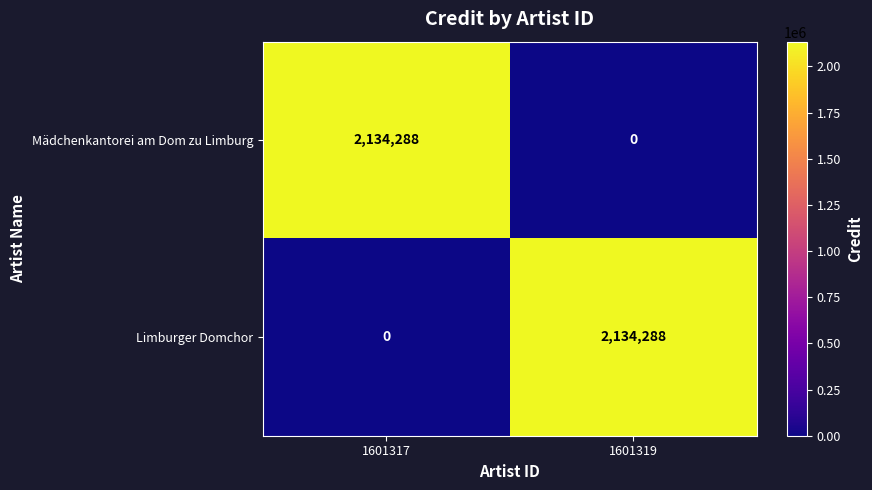

What is the approximate value of Limburger Domchor at 1601319, to the nearest 100?

2134300